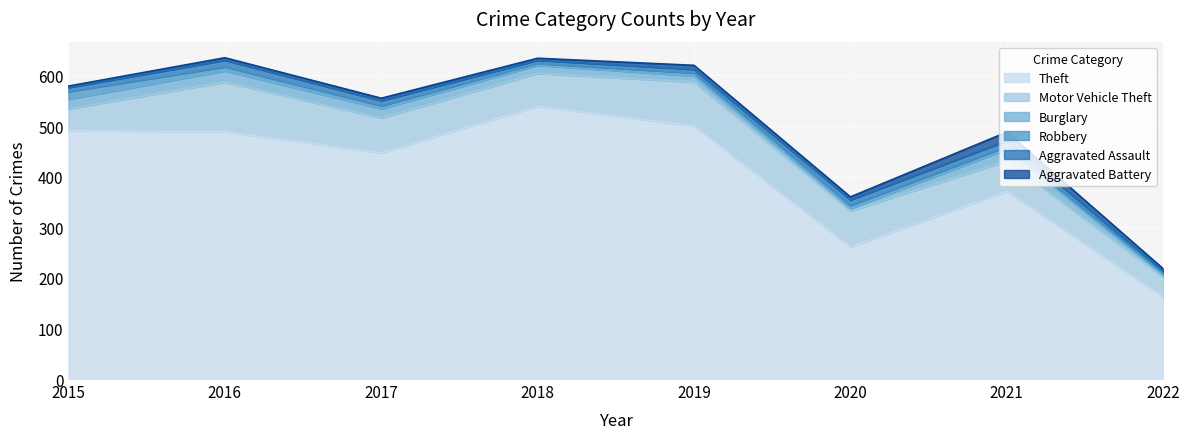

What is the average value of the Aggravated Battery series?

7